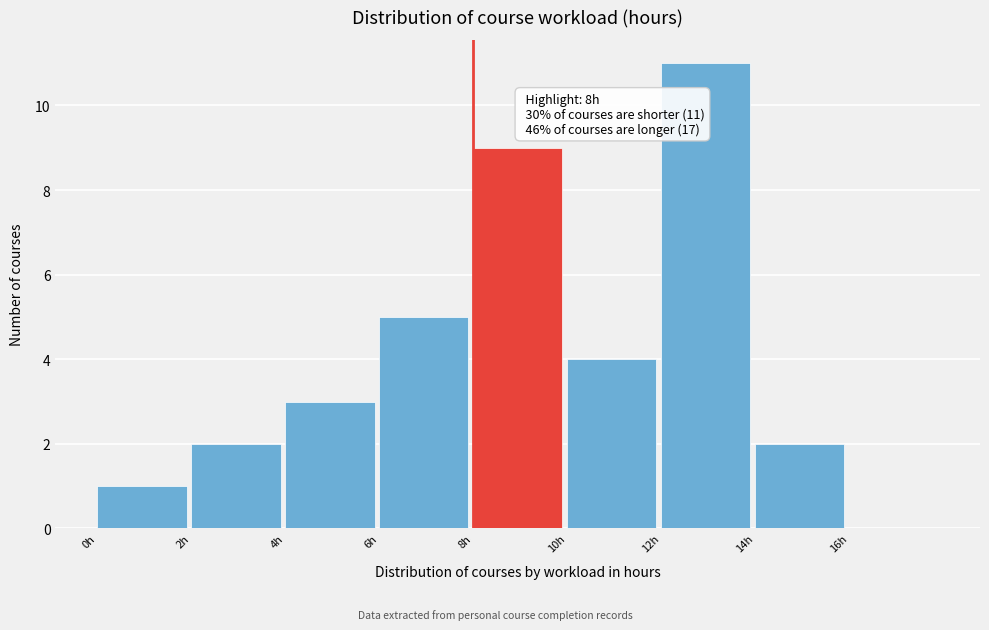

Which range on the x-axis has the tallest bar?

12 to 14